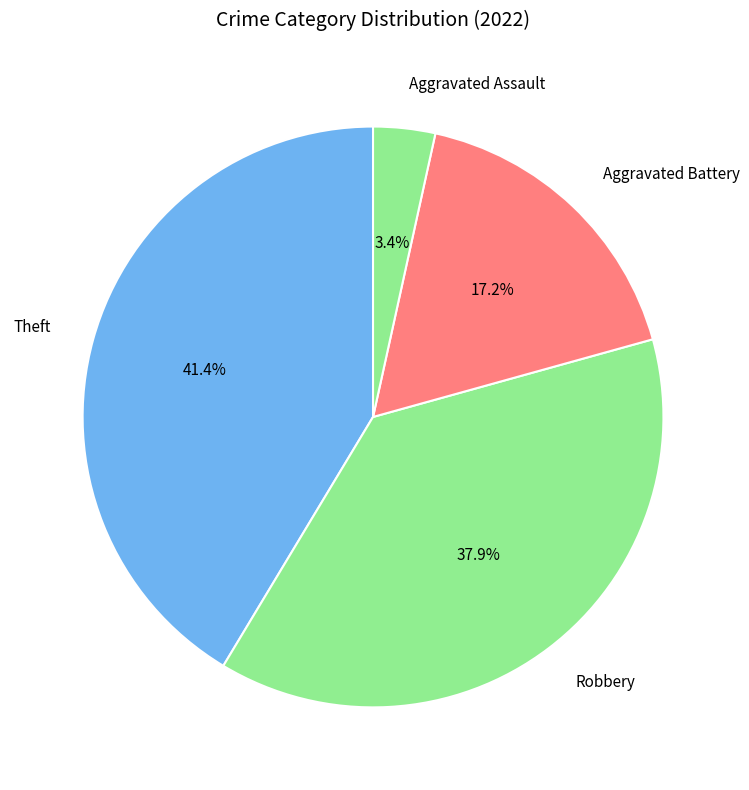

Rank the categories by value from lowest to highest.

Aggravated Assault, Aggravated Battery, Robbery, Theft